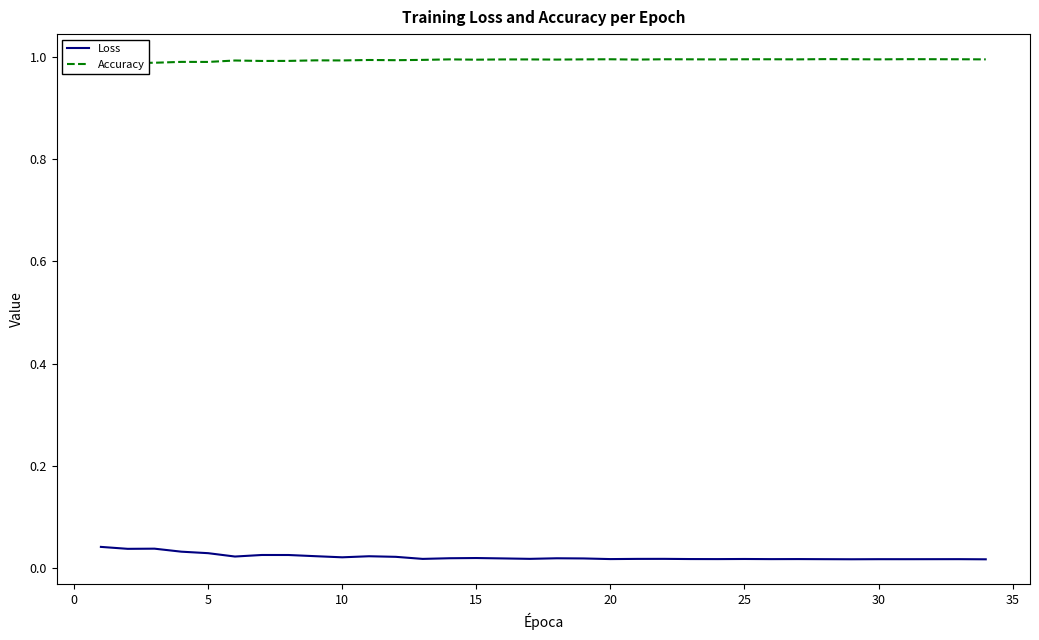

The value of Loss at 10 is 0.0. True or false?

False